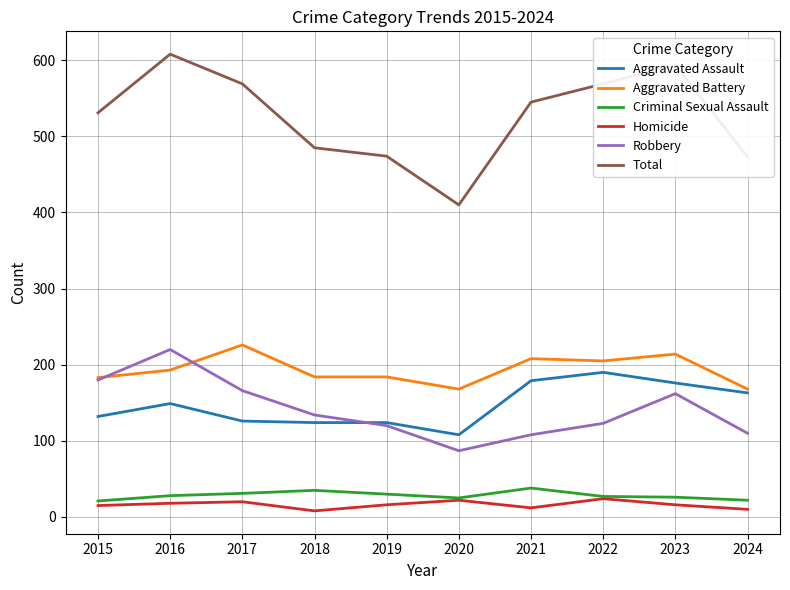

What is the sum of the Criminal Sexual Assault values at 2016 and 2017?

59